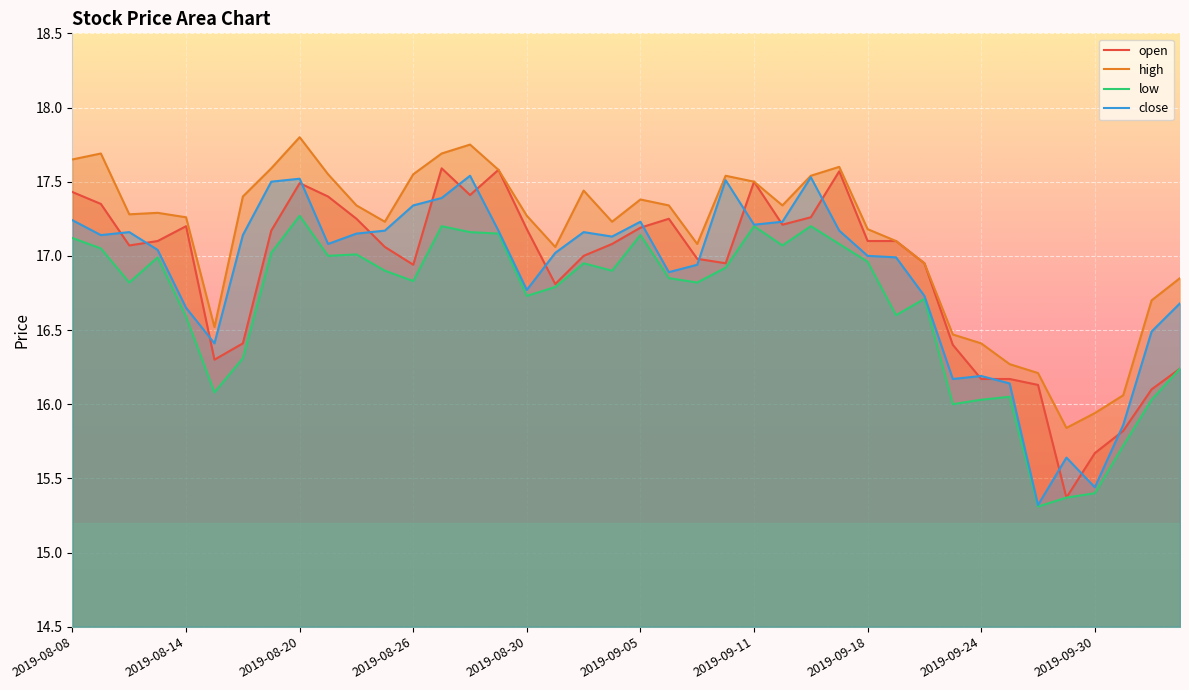

The low series shows 17.0 at 2019-09-18. True or false?

True